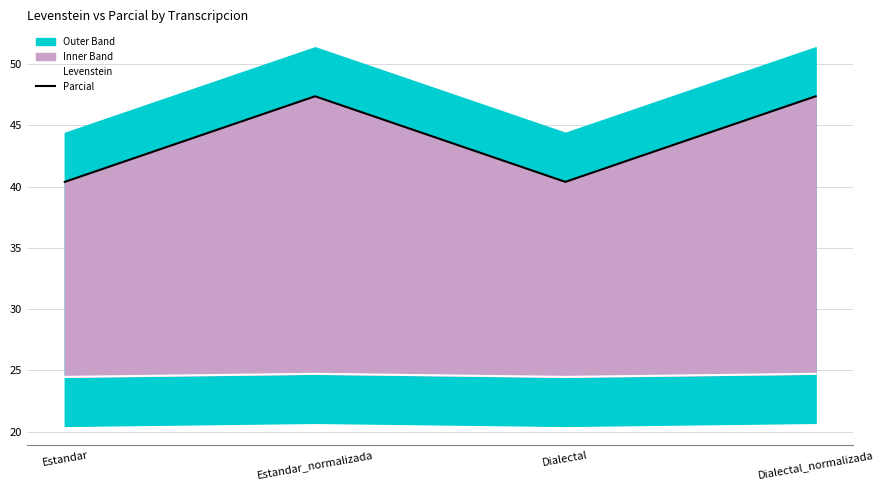

In Parcial, how many points are higher than both neighbors (excluding endpoints)?

1